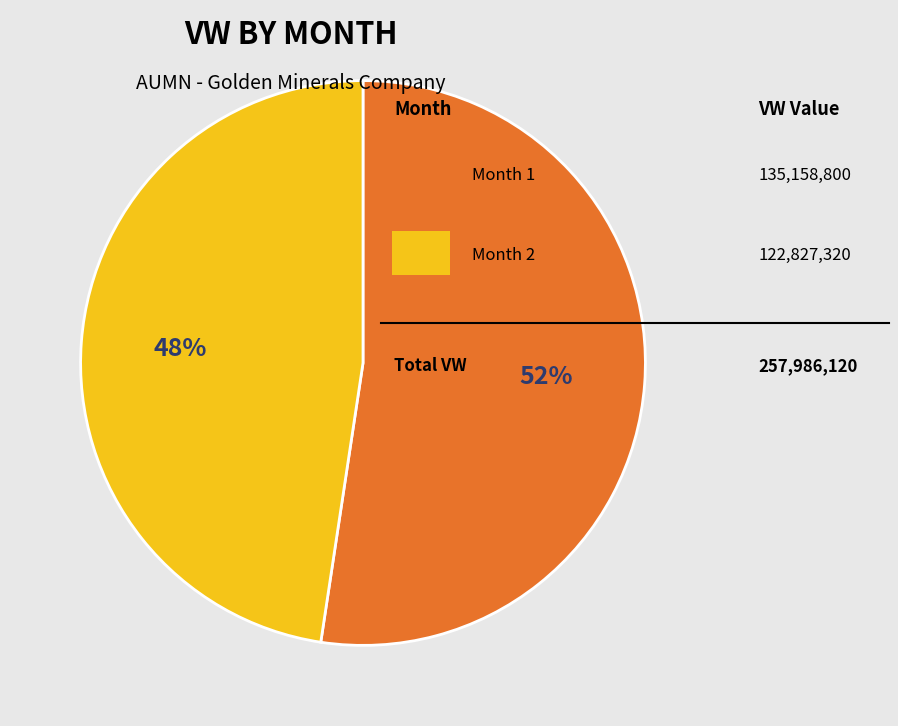

Is there any slice that represents more than half of the pie?

Yes